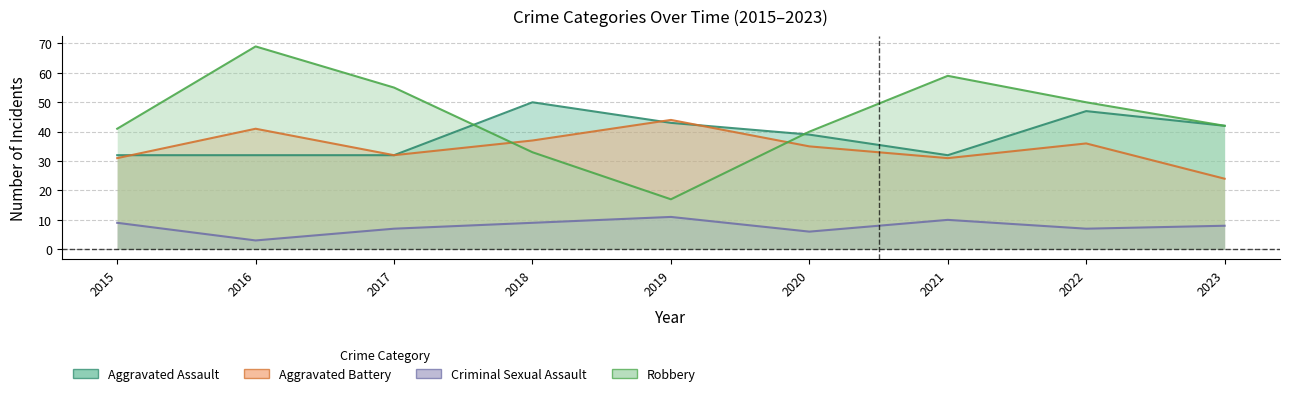

Where is the first local maximum for Criminal Sexual Assault?

2019